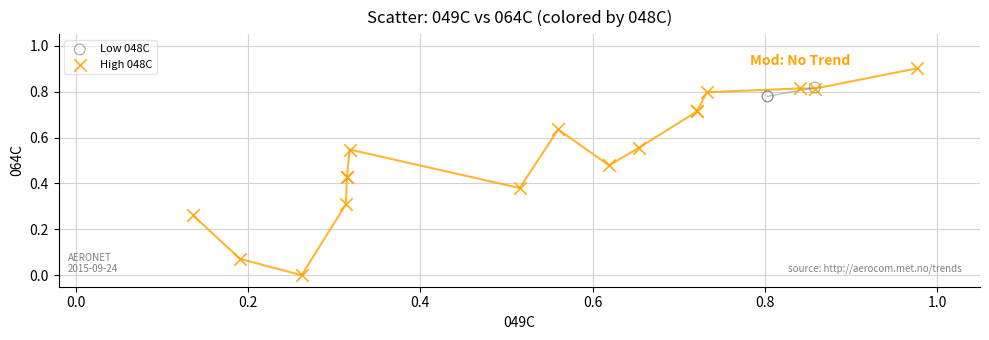

Which series has the widest spread of Y values?

High 048C